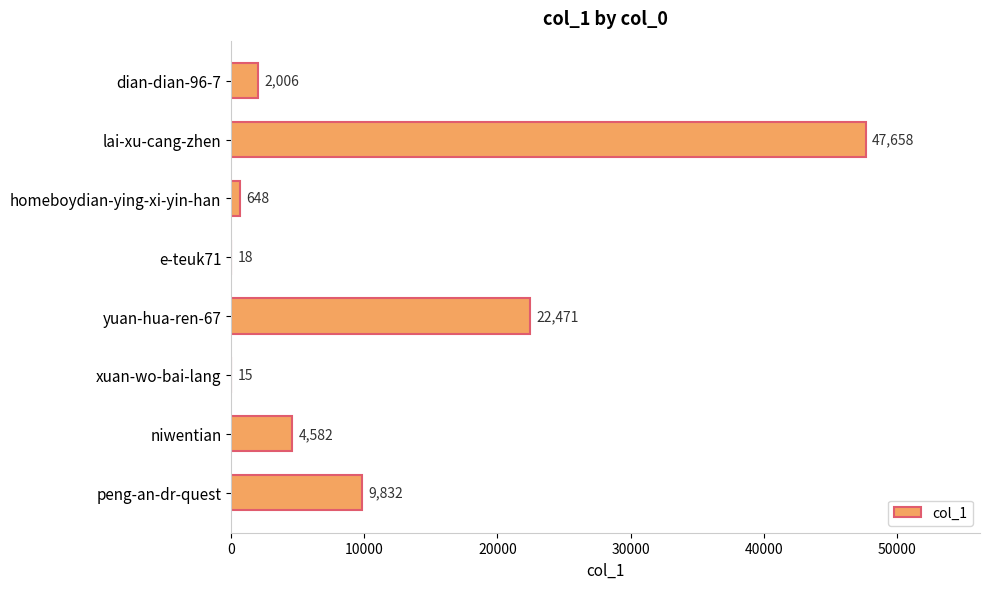

Count the number of data series in this chart.

1